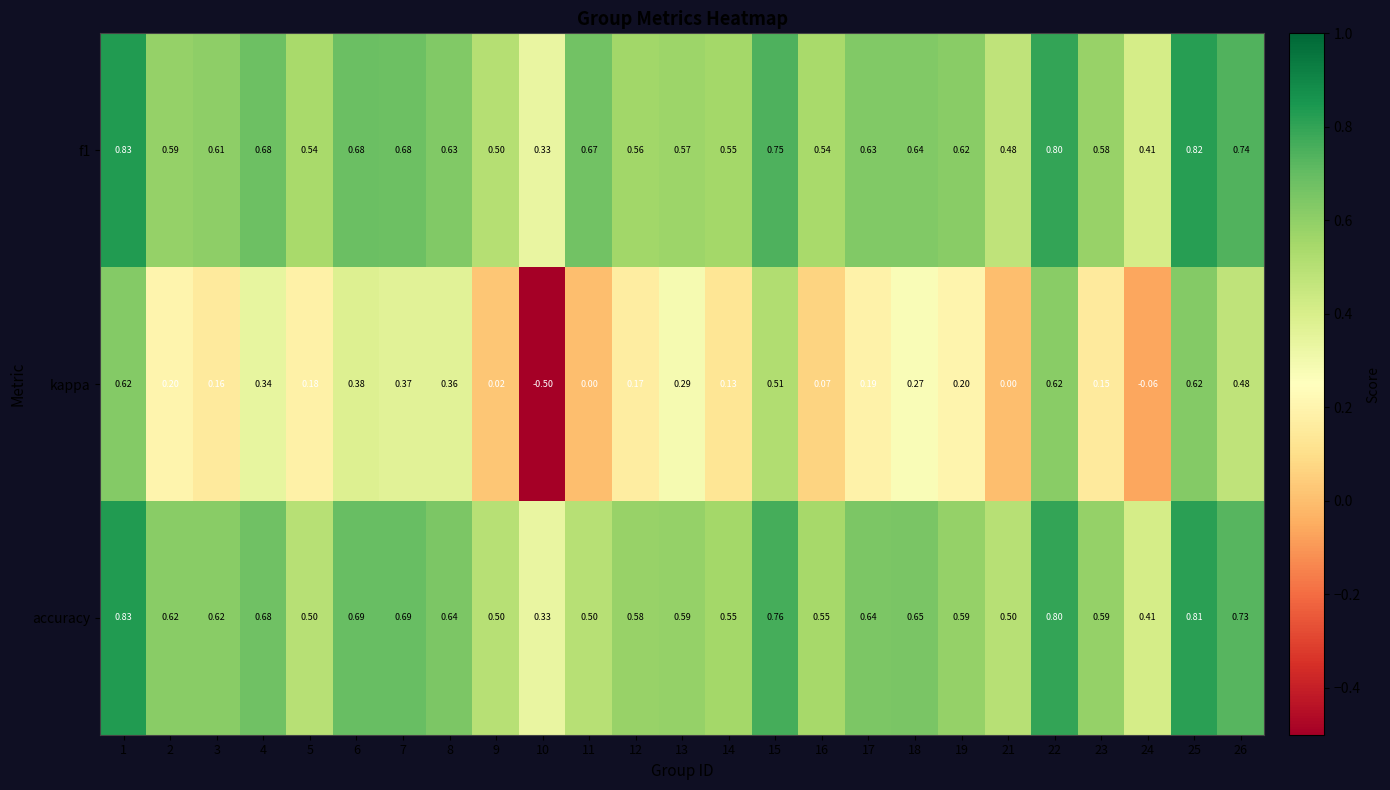

Which series has the largest range (max minus min)?

kappa